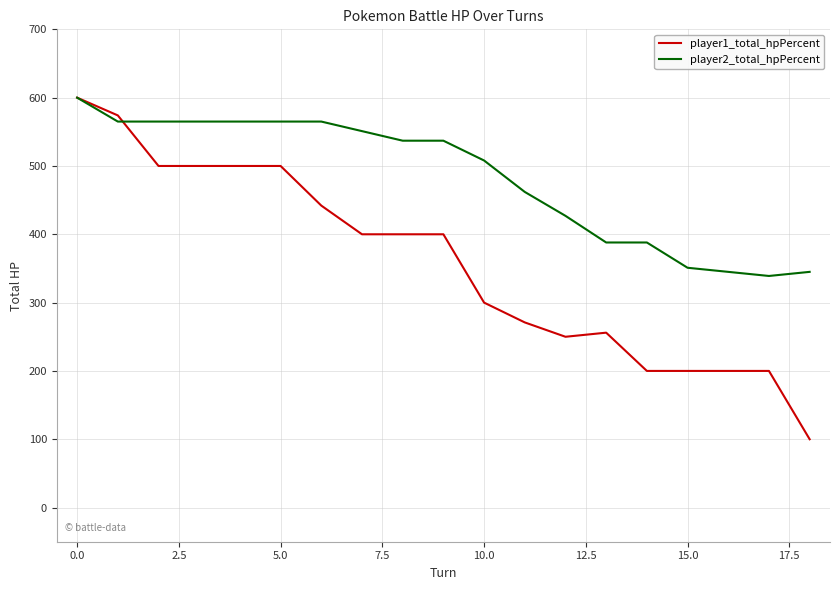

Which series has the largest total across all categories?

player2_total_hpPercent